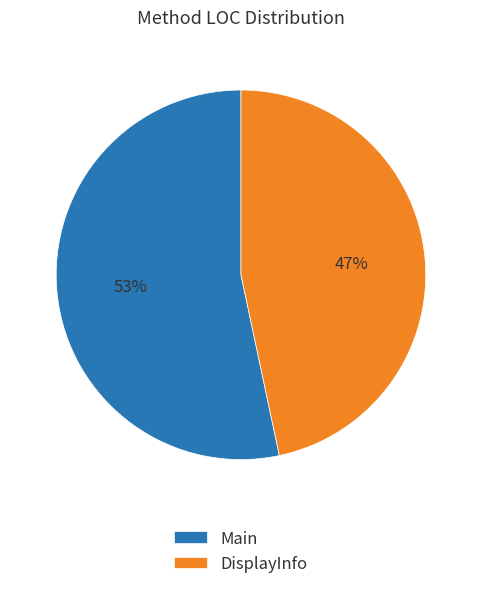

Count the number of slices in the pie.

2